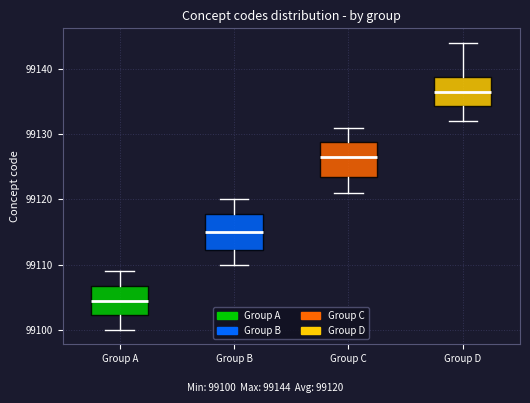

Reading left to right, read every box against the y-axis: the position of its median line, the range the box covers, and the ends of its whiskers. The values are not printed on the chart, so give them approximately, as read against the axis.

Group A: median 99105, box 99102 to 99107, whiskers 99100 to 99109
Group B: median 99115, box 99112 to 99118, whiskers 99110 to 99120
Group C: median 99127, box 99124 to 99129, whiskers 99121 to 99131
Group D: median 99137, box 99134 to 99139, whiskers 99132 to 99144